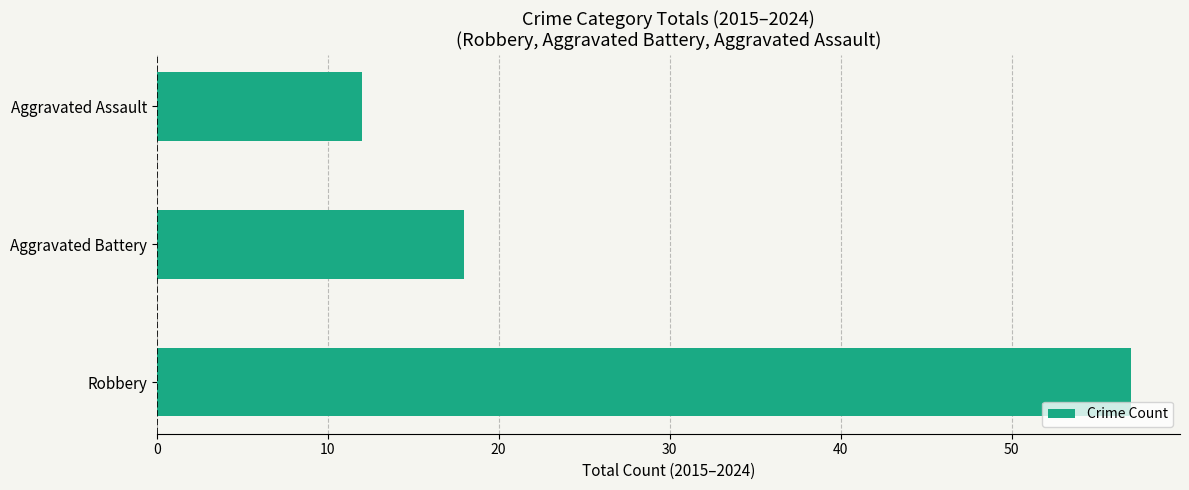

The chart shows a value of 57 at Robbery. True or false?

True